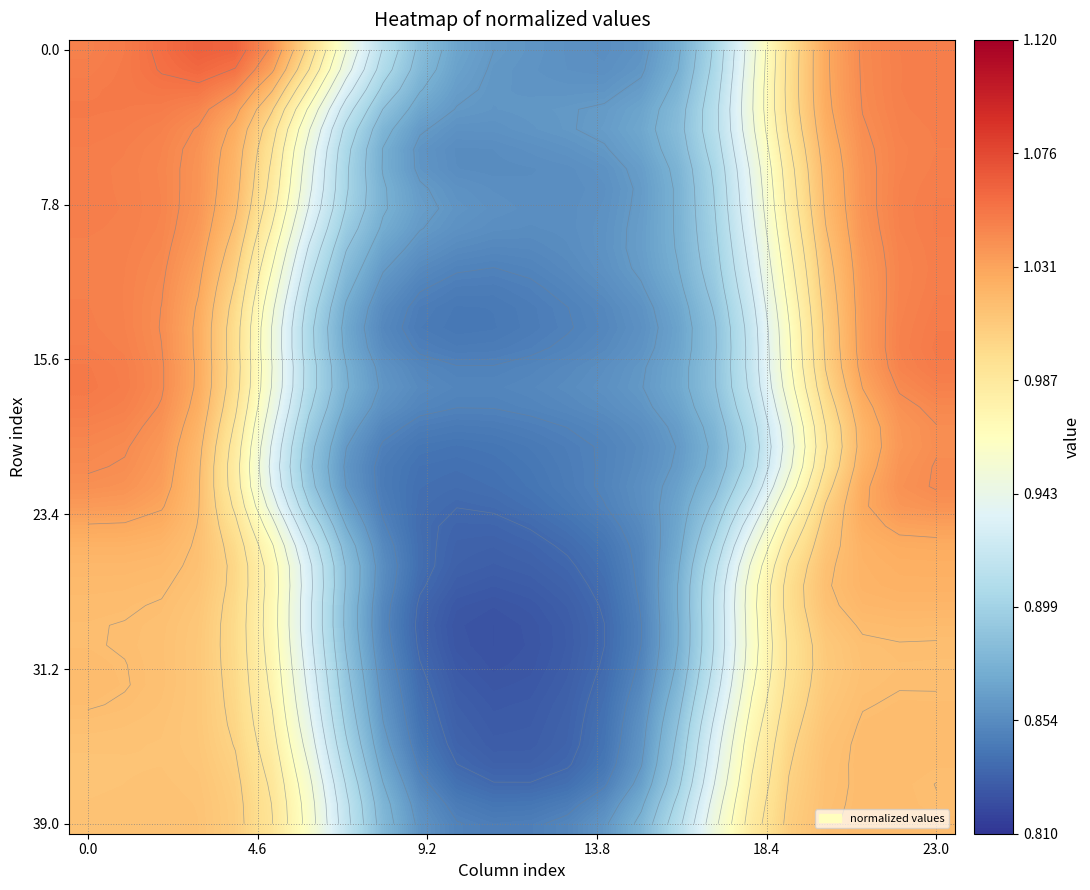

At how many categories does at least one series exceed 0?

24